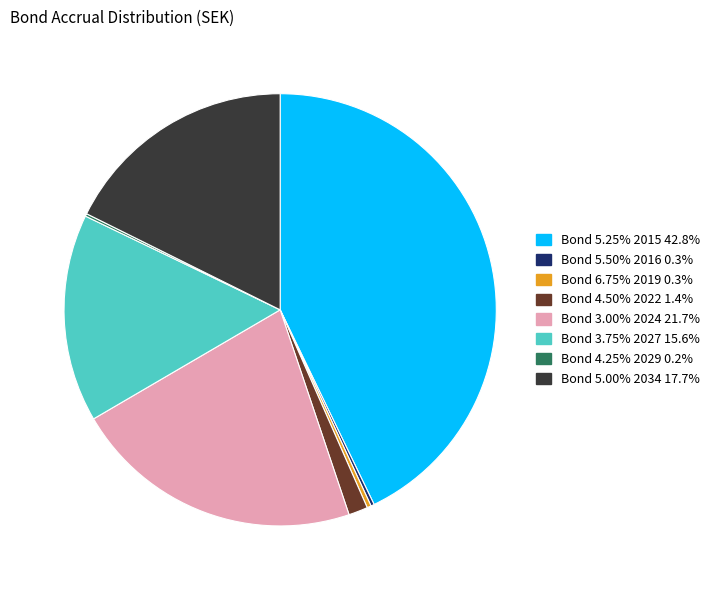

Does Bond 5.00% 2034 represent more than half of the total?

No